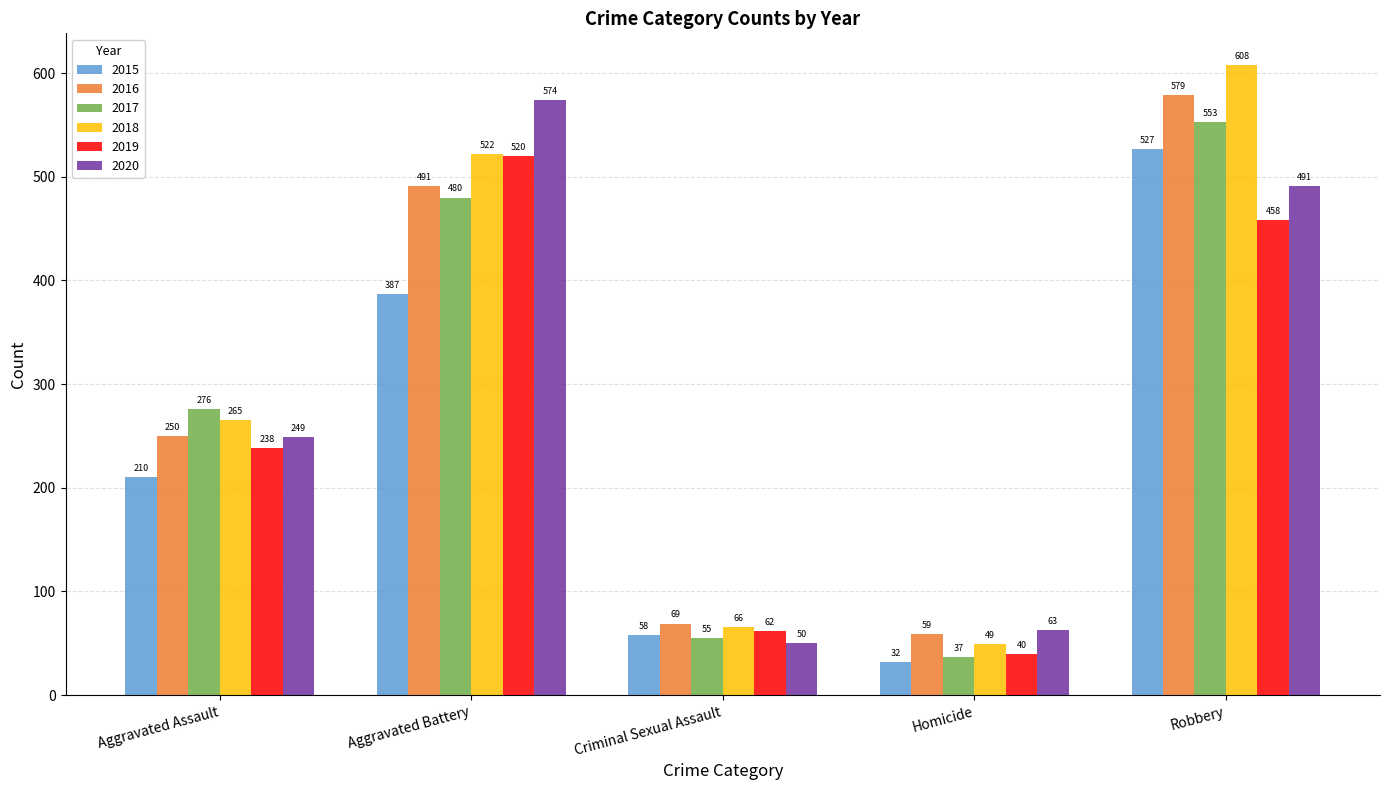

Which series changed the most between Aggravated Assault and Homicide?

2017